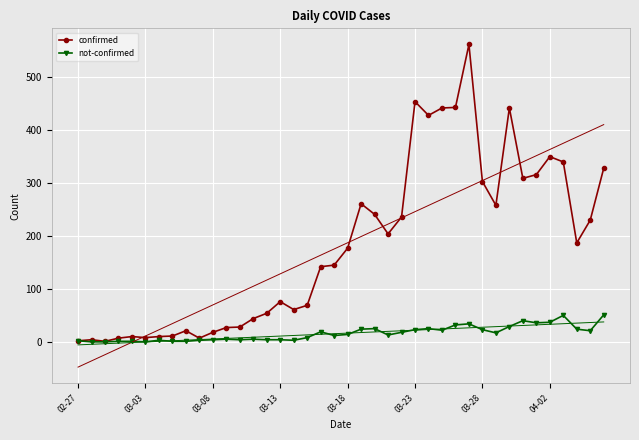

True or false: not-confirmed and confirmed intersect in this chart.

False